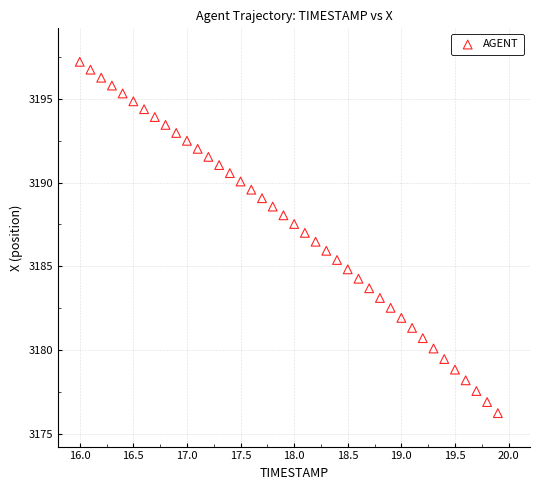

What is the range of Y values (max minus min)?

21.0